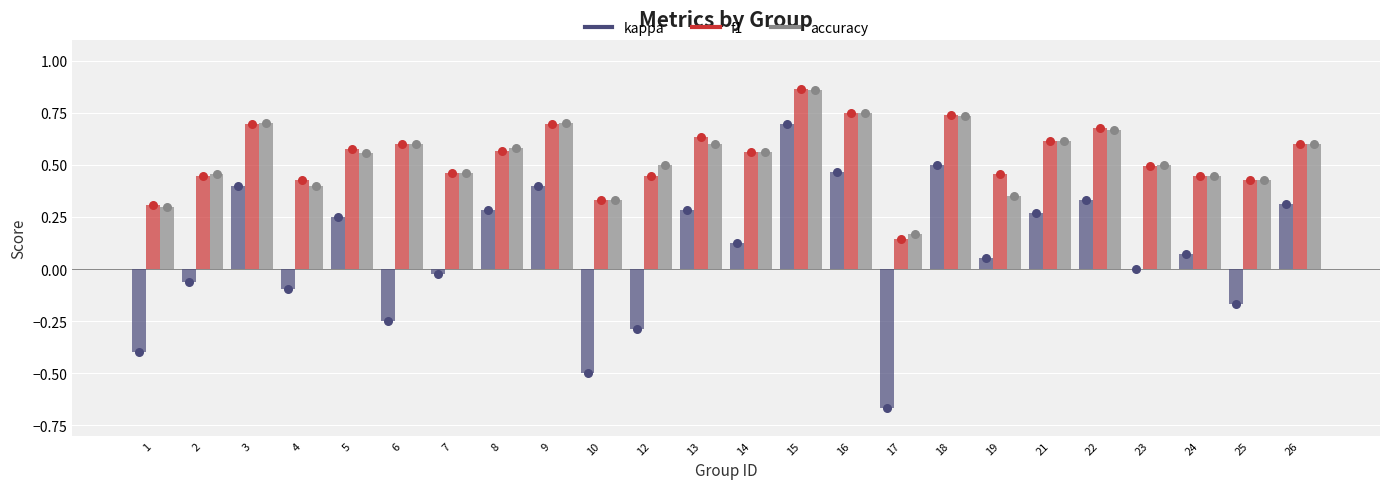

What are all the series names shown in the legend?

kappa, f1, accuracy